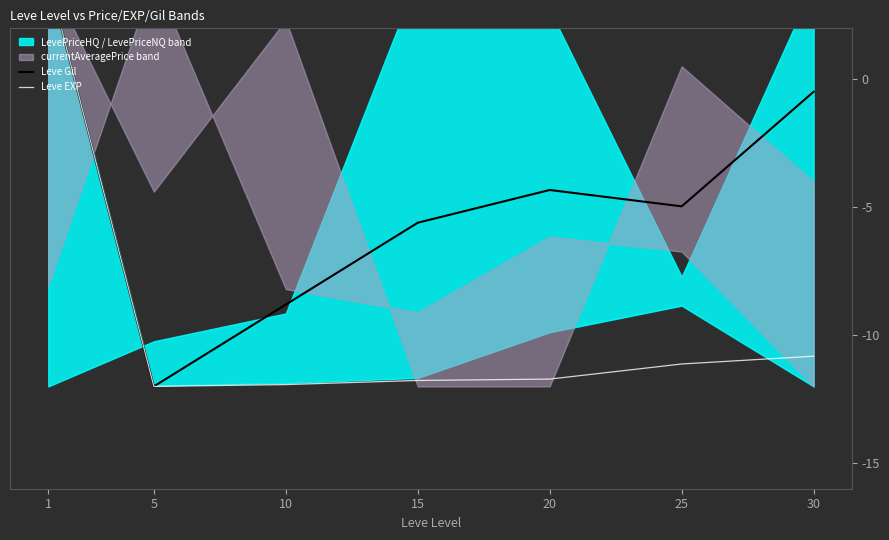

True or false: Leve Gil and Leve EXP cross at least once.

False